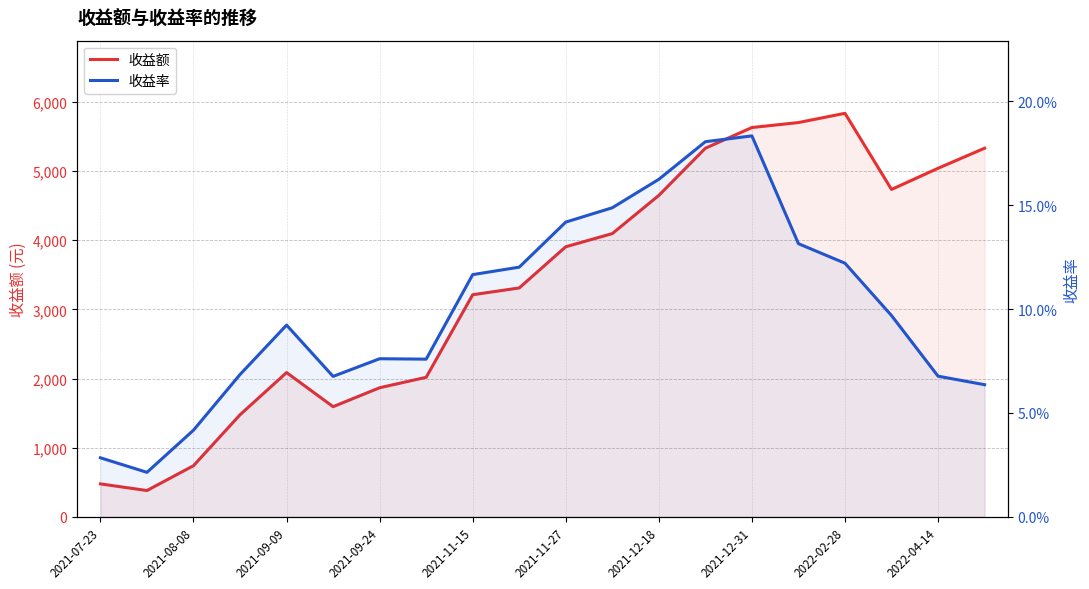

What position from the left is 13?

14